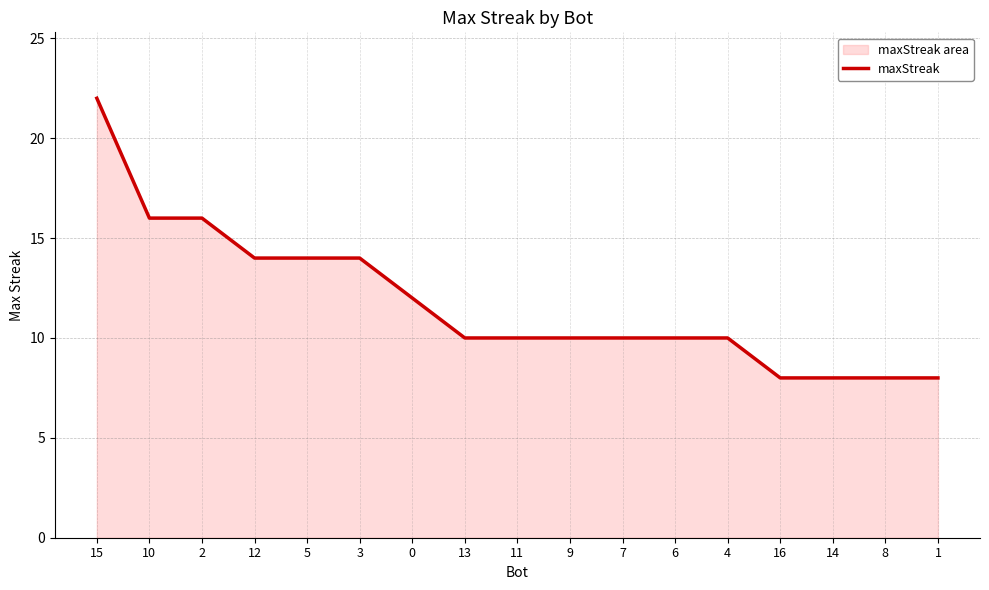

At which category does the chart reach its minimum across all series?

16